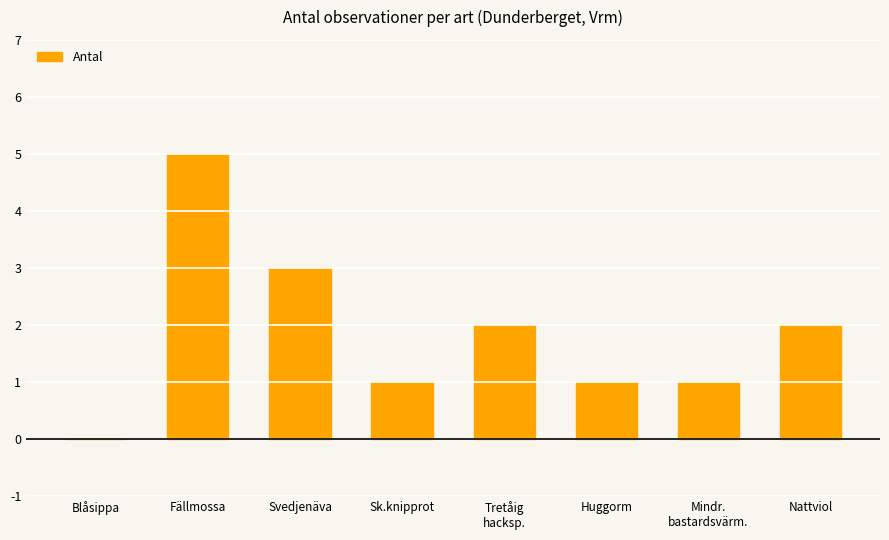

What is the sum of the values at Huggorm and Nattviol?

3